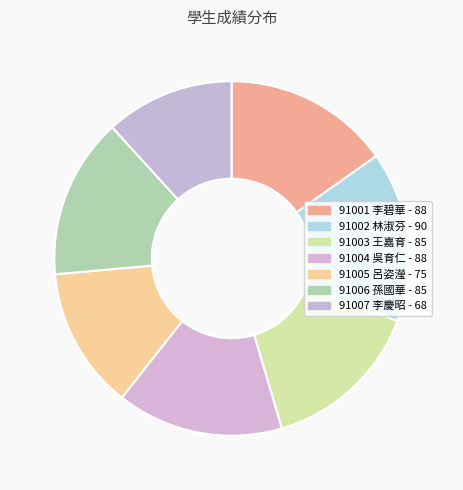

Count the number of slices in the pie.

7